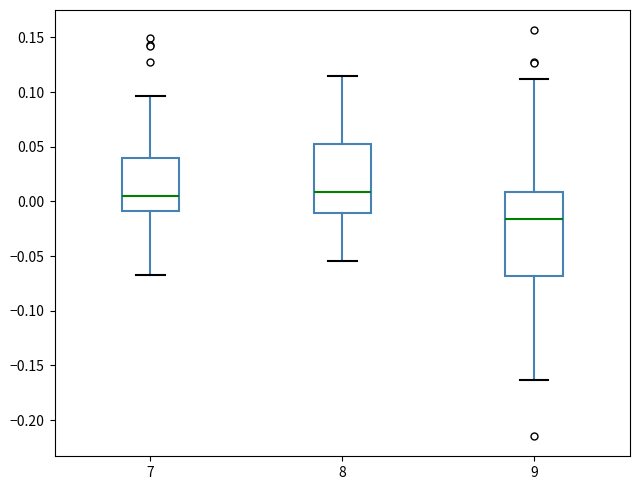

Which box is the tallest, from its lower edge to its upper edge?

9